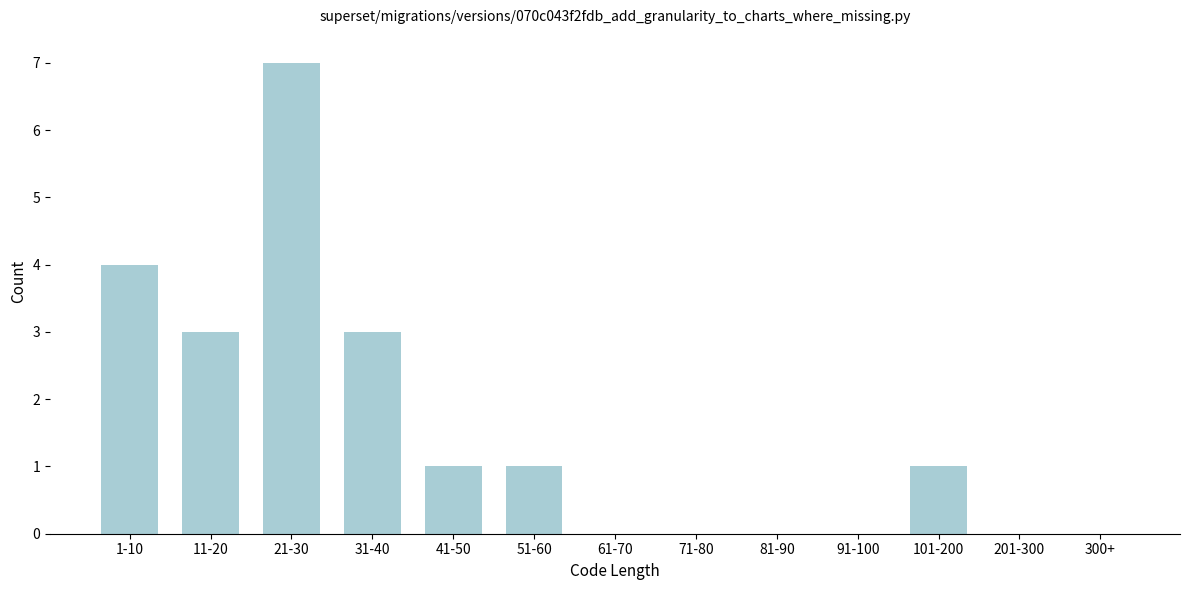

Reading left to right, transcribe all the data shown in this chart.

1-10=4	11-20=3	21-30=7	31-40=3	41-50=1	51-60=1	61-70=0	71-80=0	81-90=0	91-100=0	101-200=1	201-300=0	300+=0